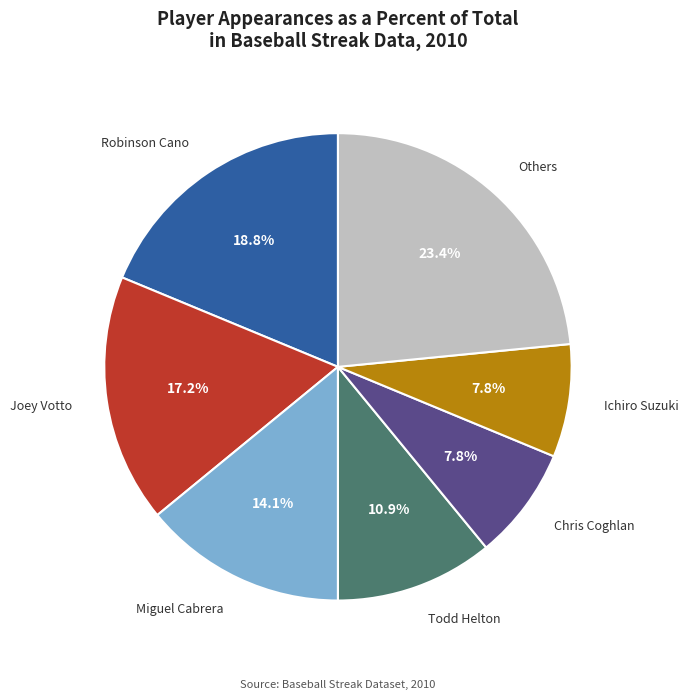

Count the number of slices in the pie.

7